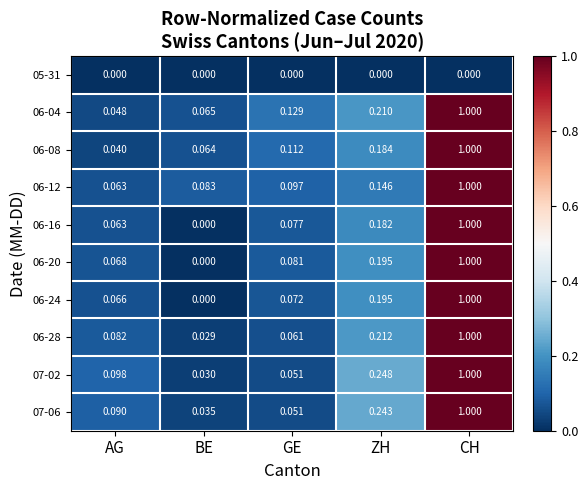

At which category is the sum across all series the highest?

CH